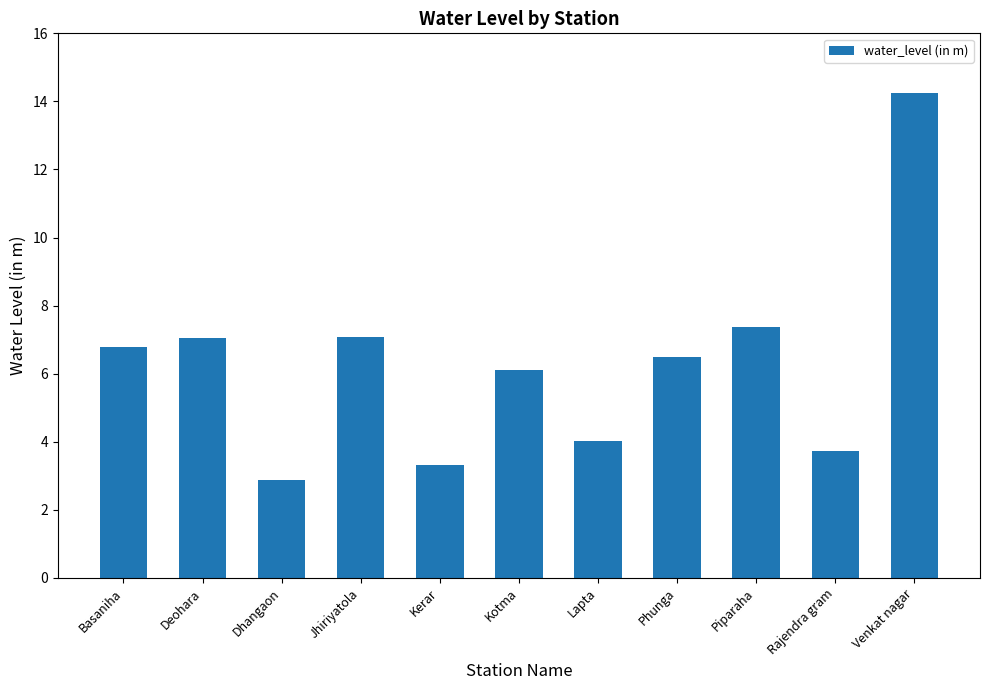

Are the bars grouped side by side (vs. stacked)?

No